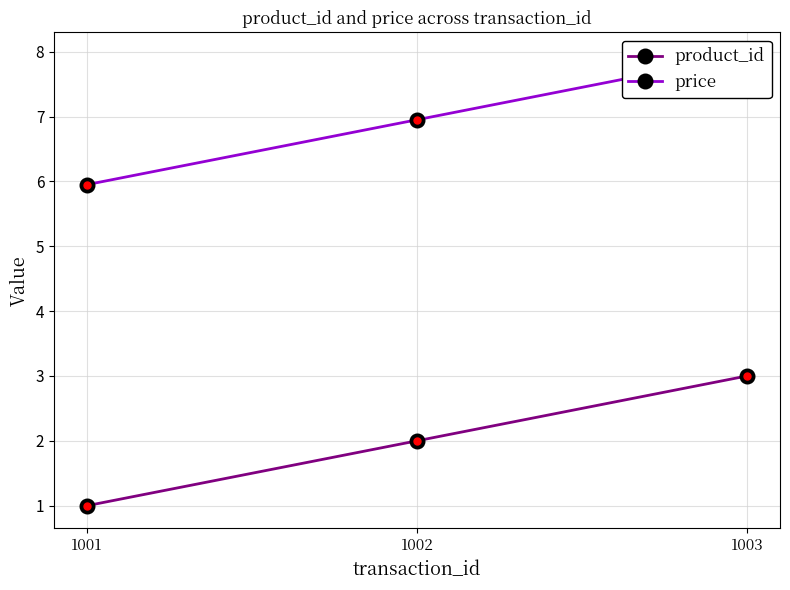

Reading left to right, extract all data points from this chart.

product_id: 1.0	2.0	3.0
price: 6.0	7.0	8.0